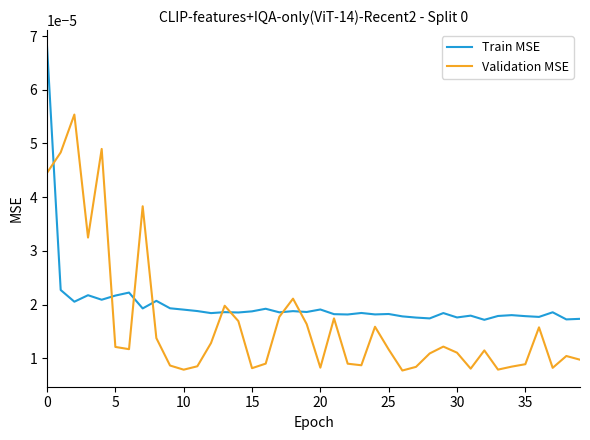

True or false: Validation MSE and Train MSE cross at least once.

True